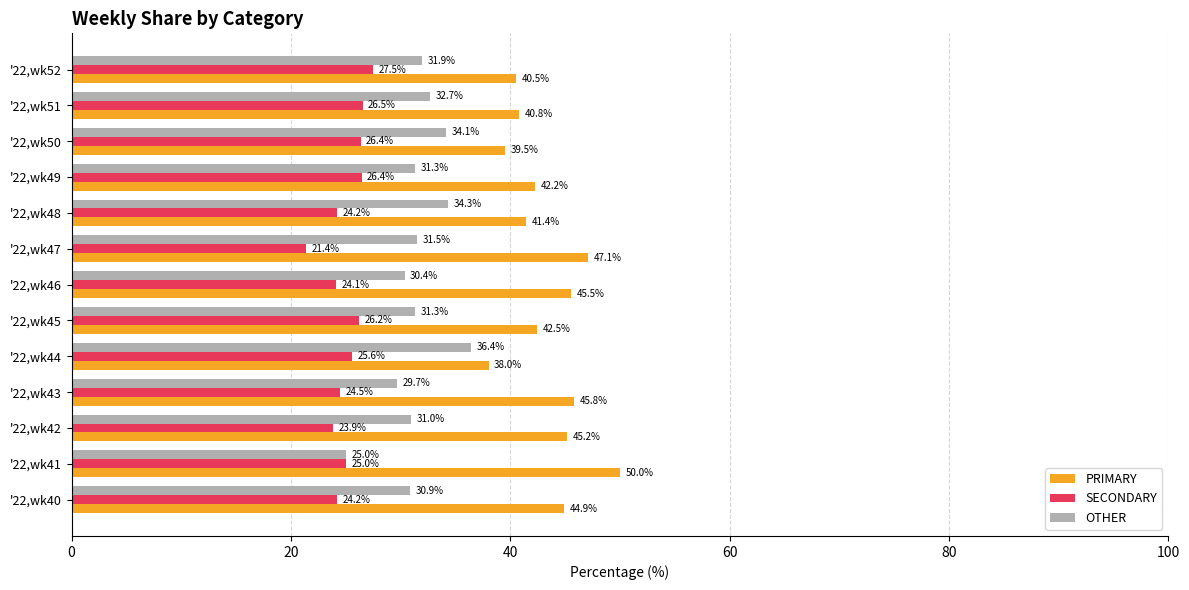

List the labels in order of PRIMARY value, smallest first.

'22,wk44, '22,wk50, '22,wk52, '22,wk51, '22,wk48, '22,wk49, '22,wk45, '22,wk40, '22,wk42, '22,wk46, '22,wk43, '22,wk47, '22,wk41